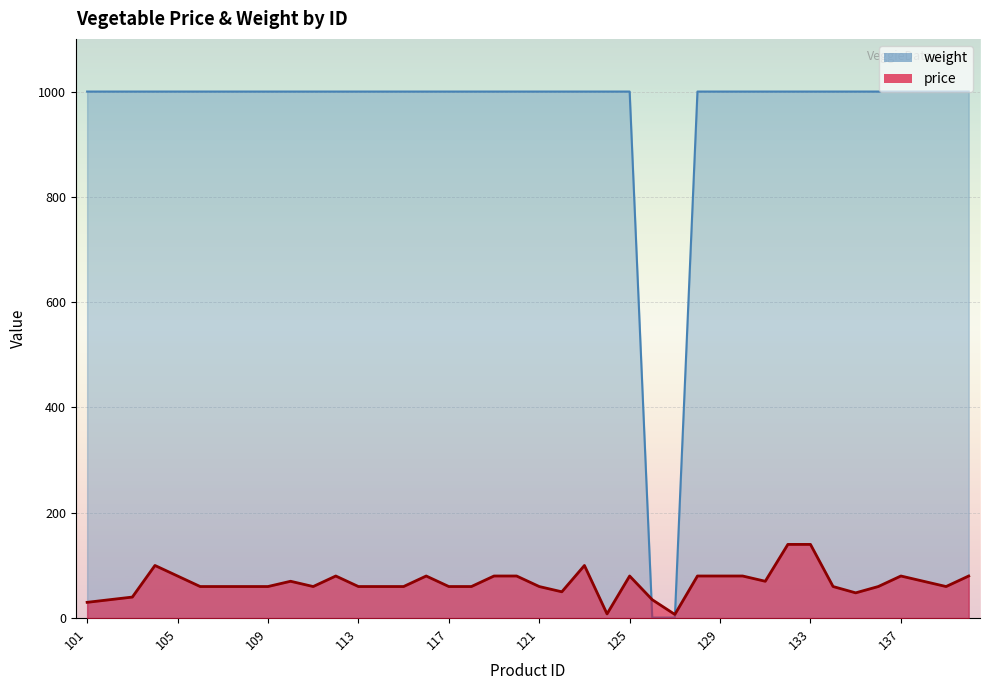

What is the average value of the price series?

67